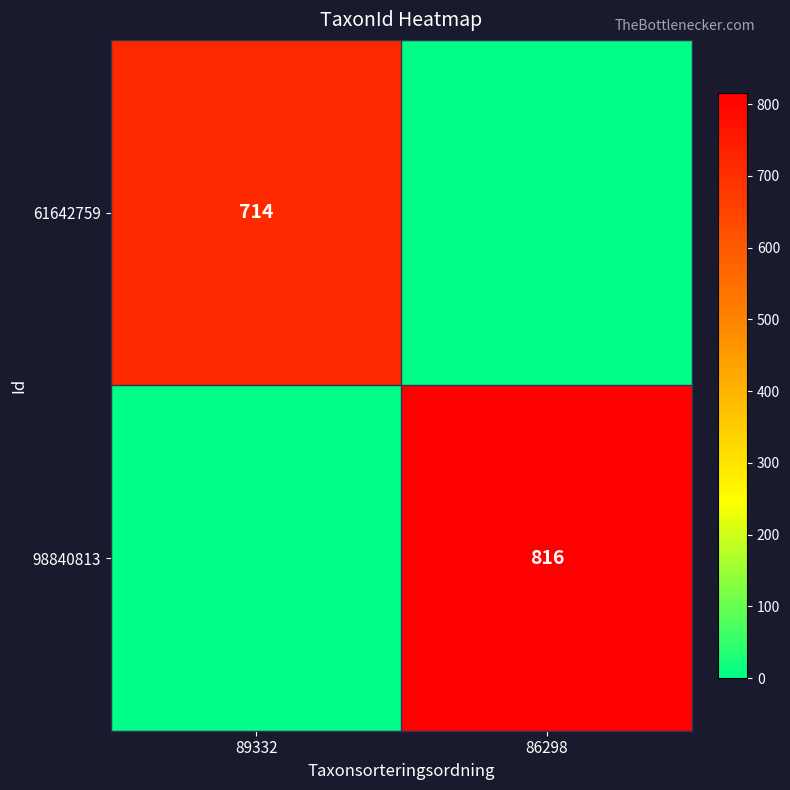

True or false: 98840813 has a value of 816 at 86298.

True